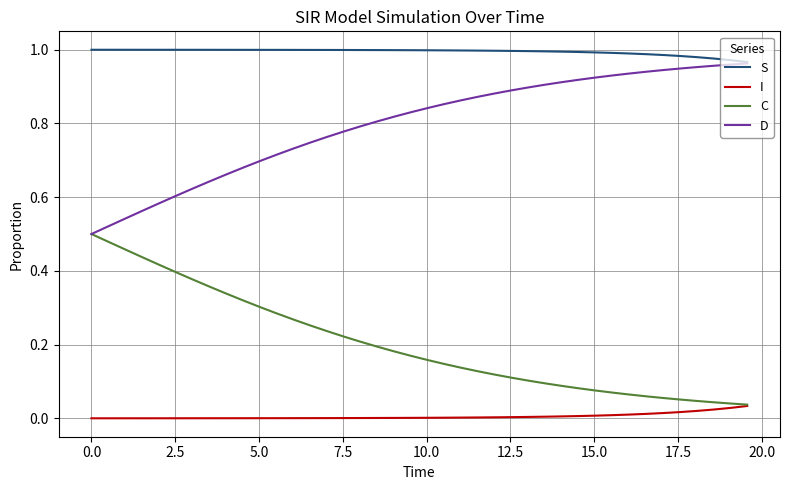

True or false: I and S intersect in this chart.

False